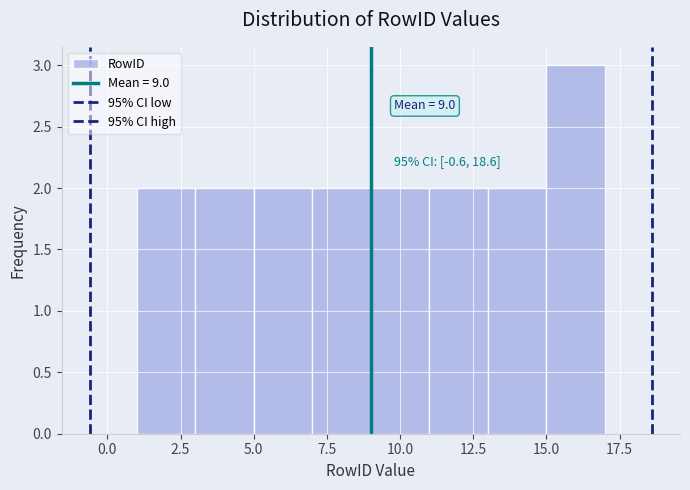

Which range on the x-axis has the tallest bar?

15 to 17